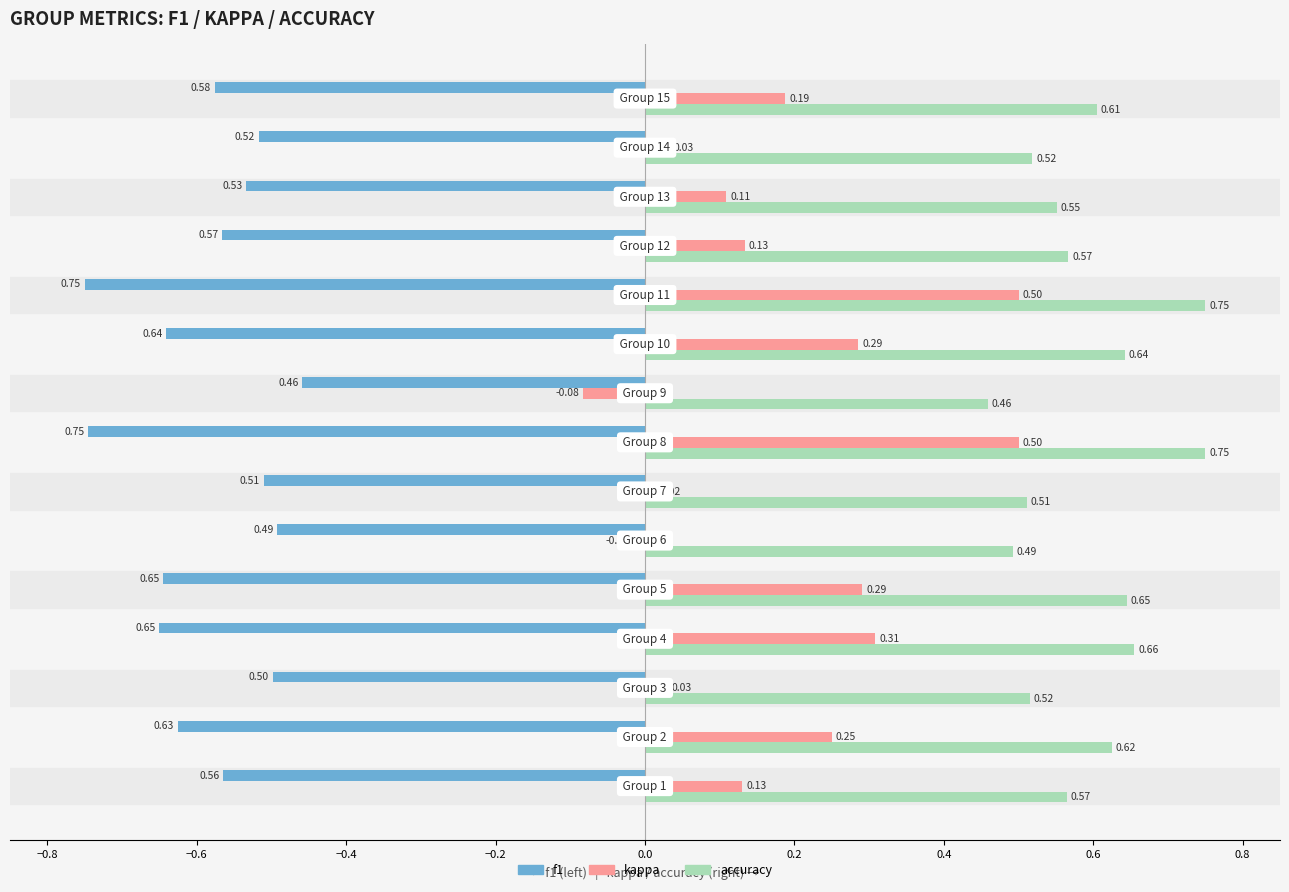

Which series has the largest total across all categories?

accuracy